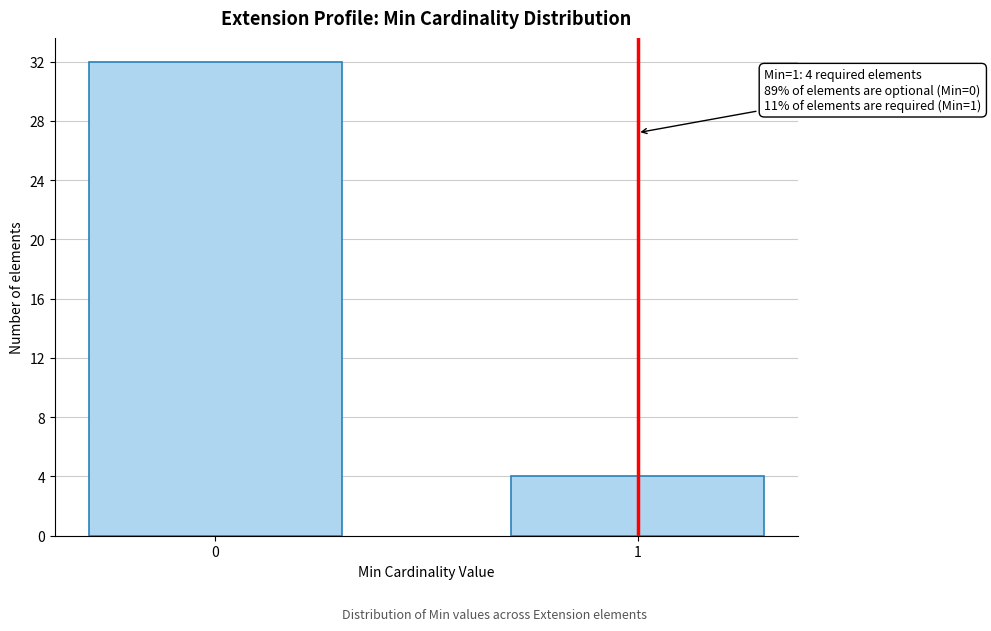

Reading left to right, extract all data points from this chart.

0=32	1=4